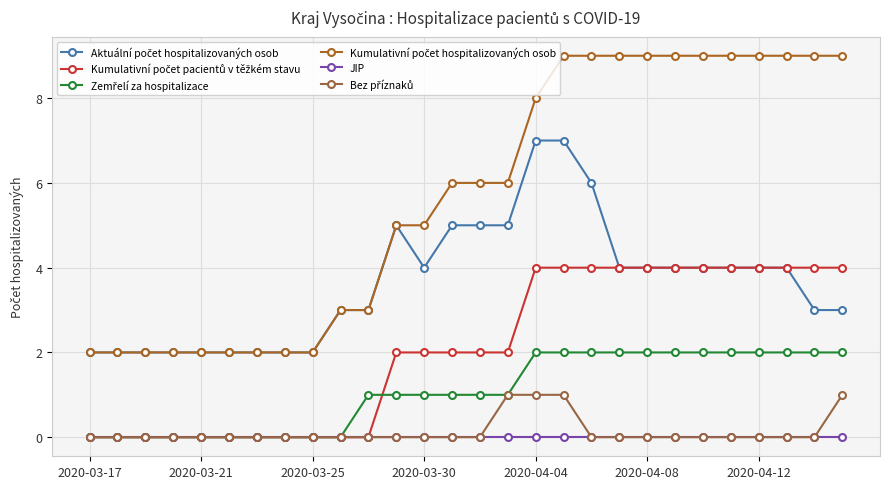

True or false: Zemřelí za hospitalizace and Kumulativní počet hospitalizovaných osob cross at least once.

False